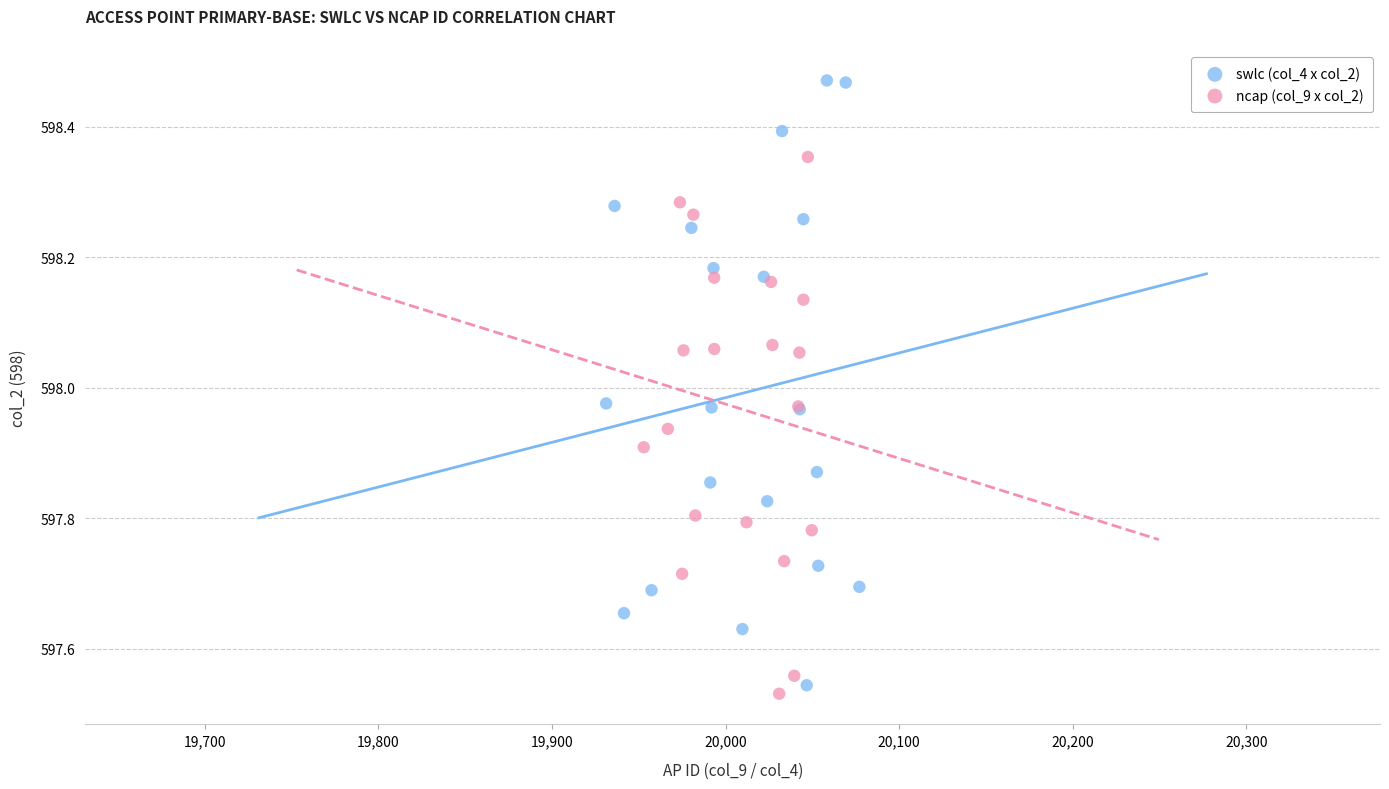

Which series reaches the maximum Y coordinate?

swlc (col_4 x col_2)